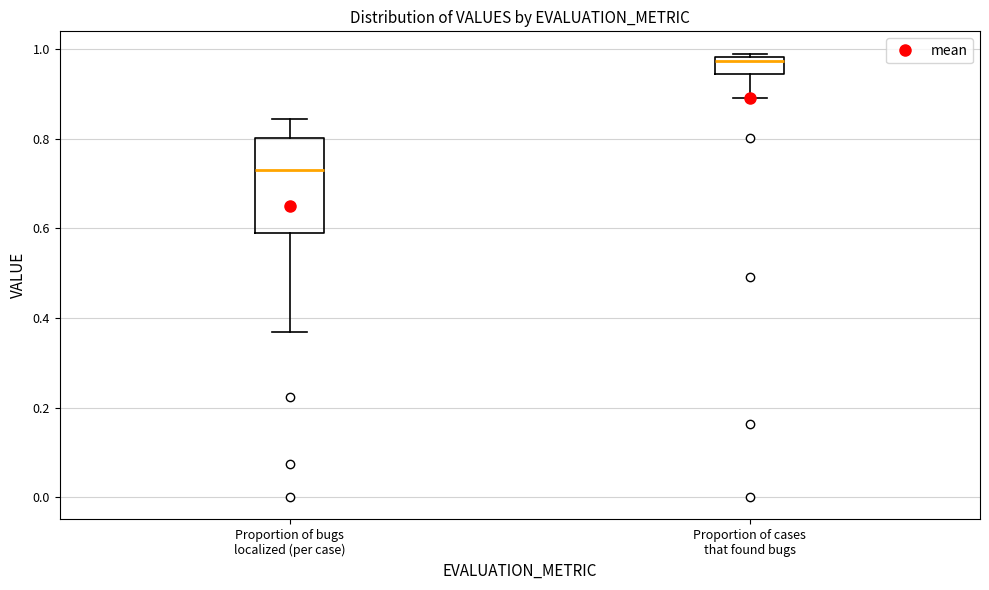

Which box's median line is the highest?

Proportion of cases that found bugs